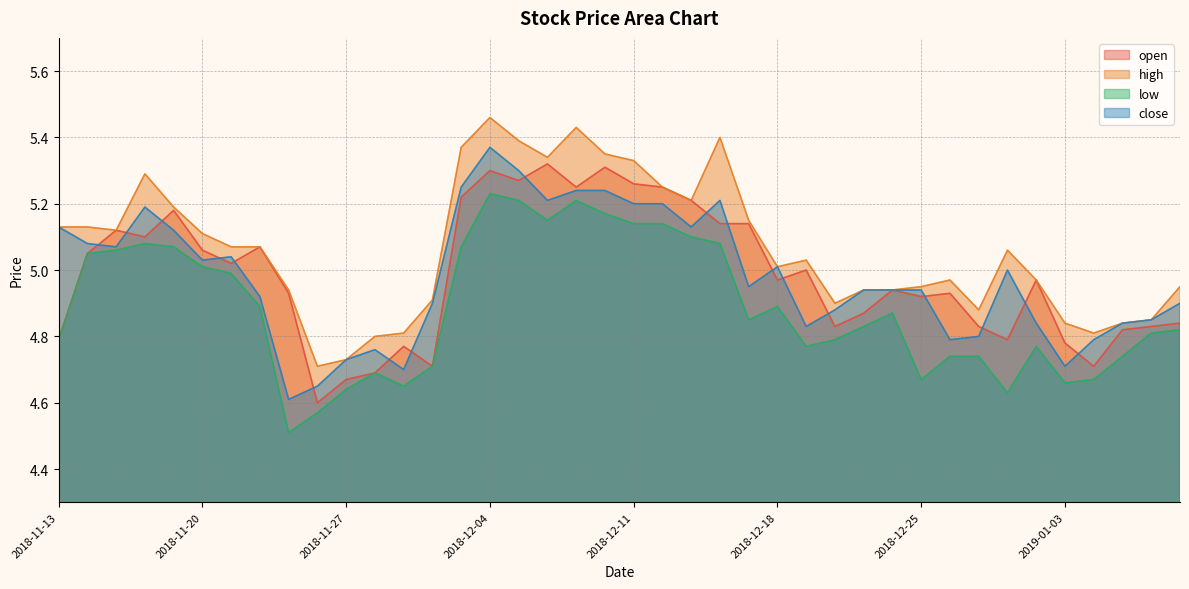

What is the label of the 2nd point from the left?

2018-11-14